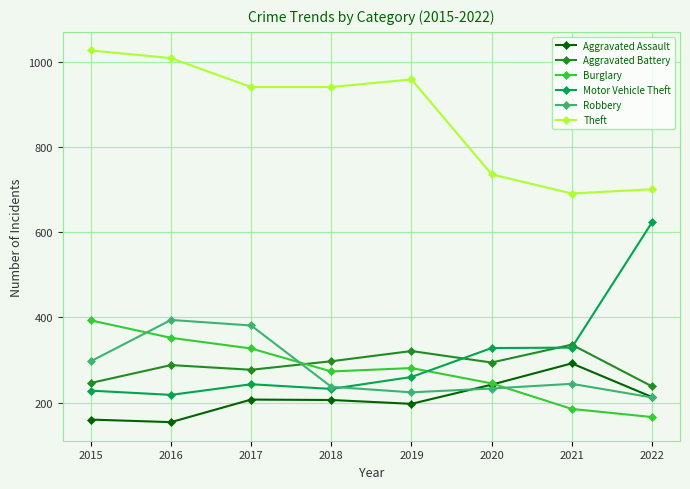

At which label is Aggravated Battery closest to 287?

2016